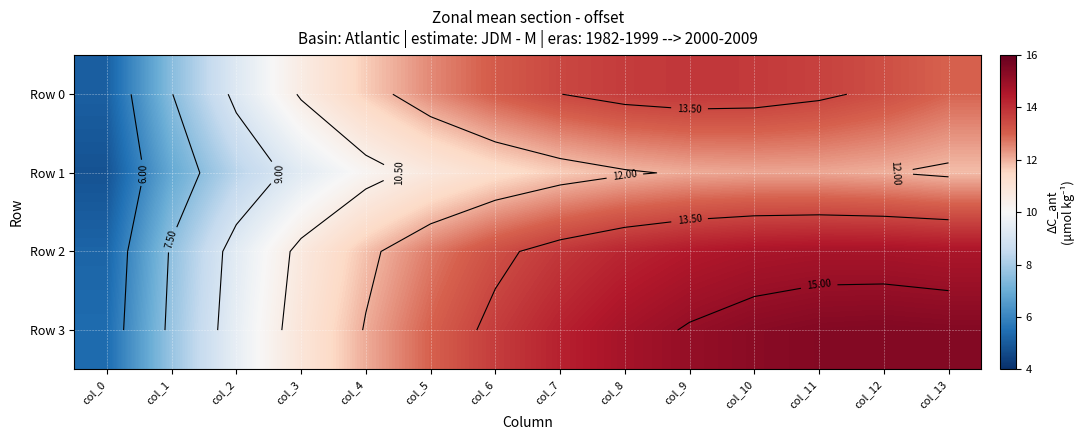

Which series changed the most between col_0 and col_2?

Row 2